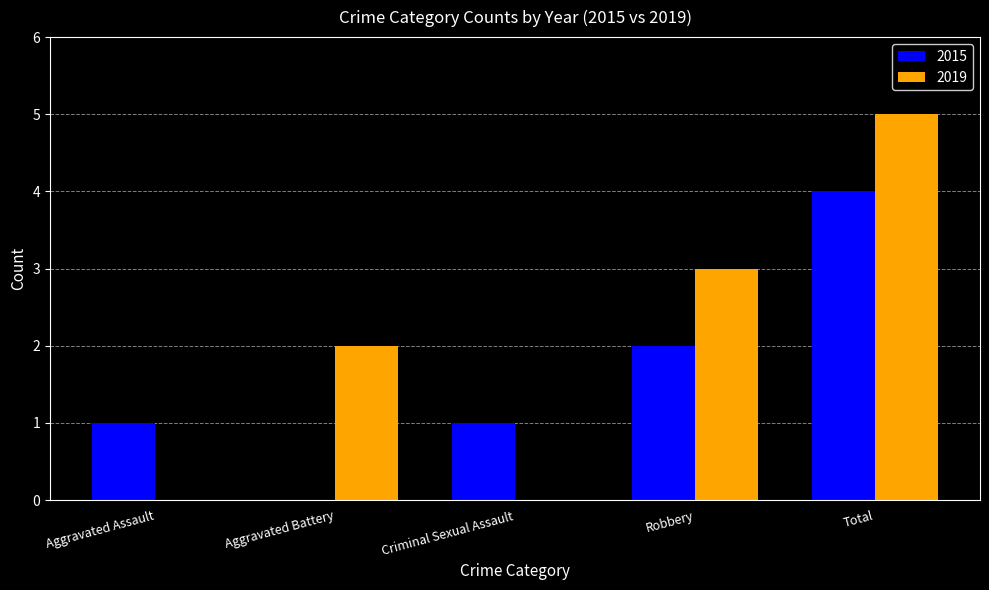

How many groups of bars are there?

5